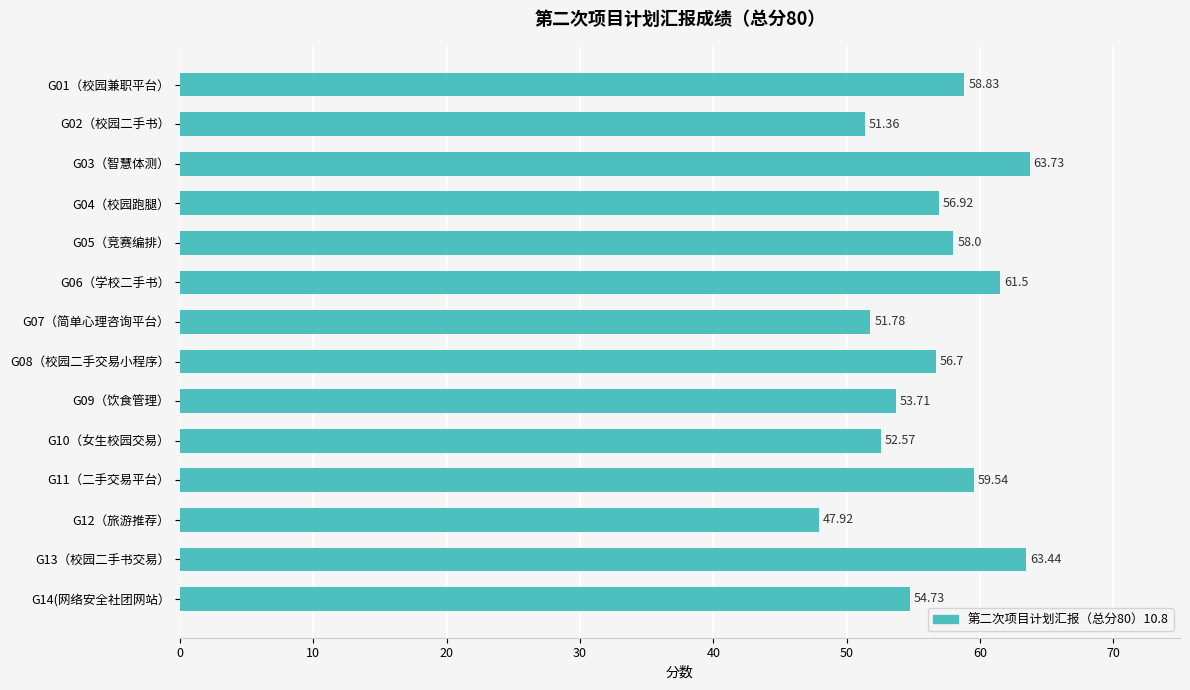

How many categories are shown in the chart?

14